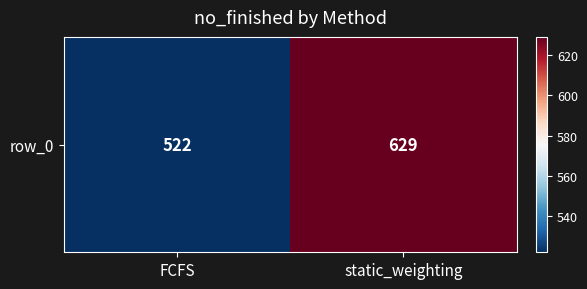

What is the difference between the maximum and minimum values?

107